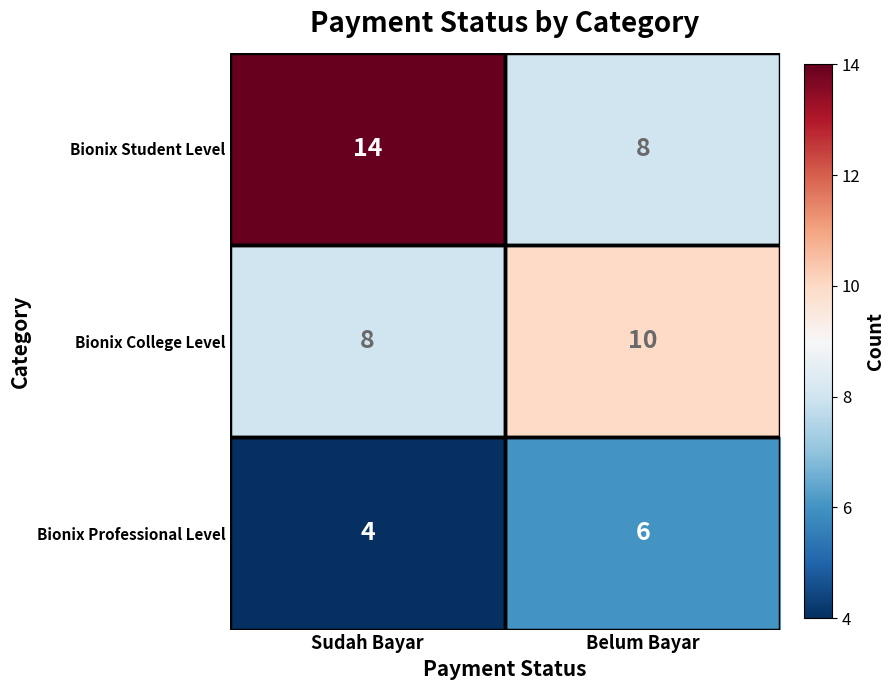

What is the maximum value for Bionix College Level?

10